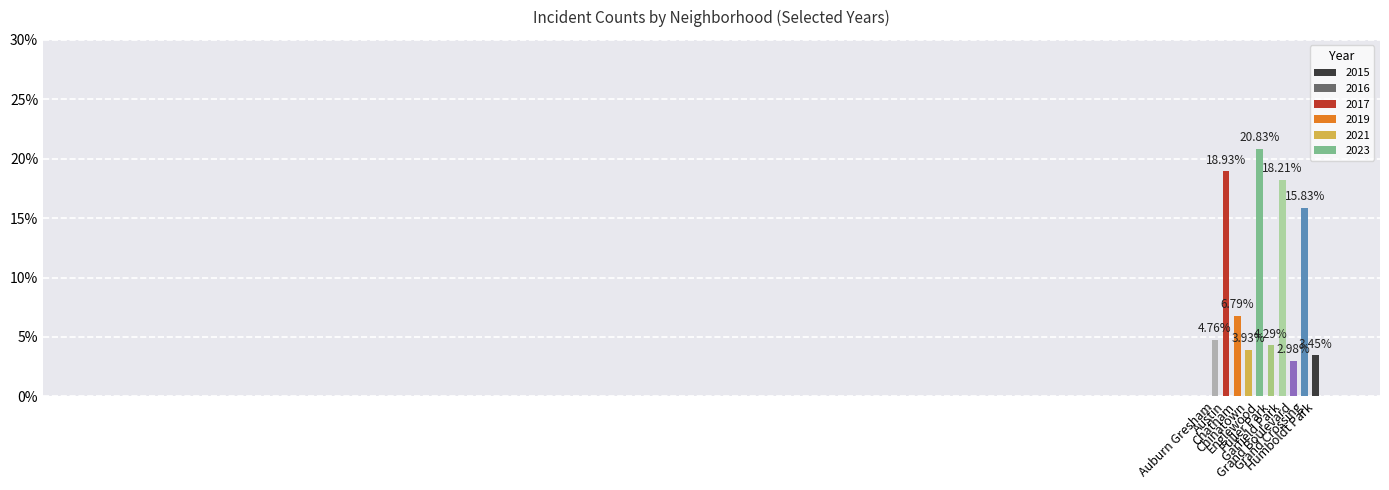

What is the difference between the maximum and second lowest values?

17.4